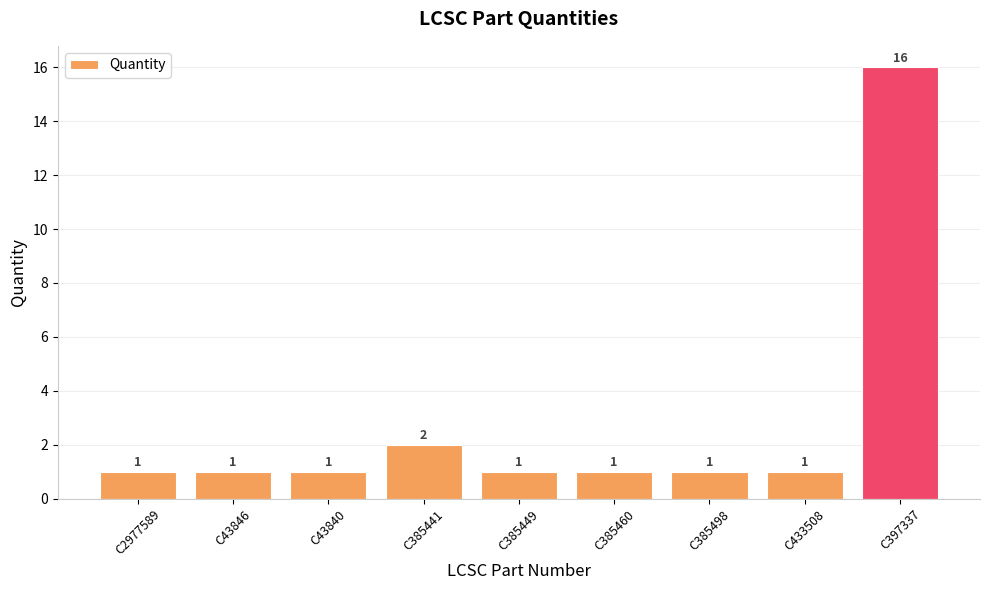

What is the difference between the maximum and minimum values?

15